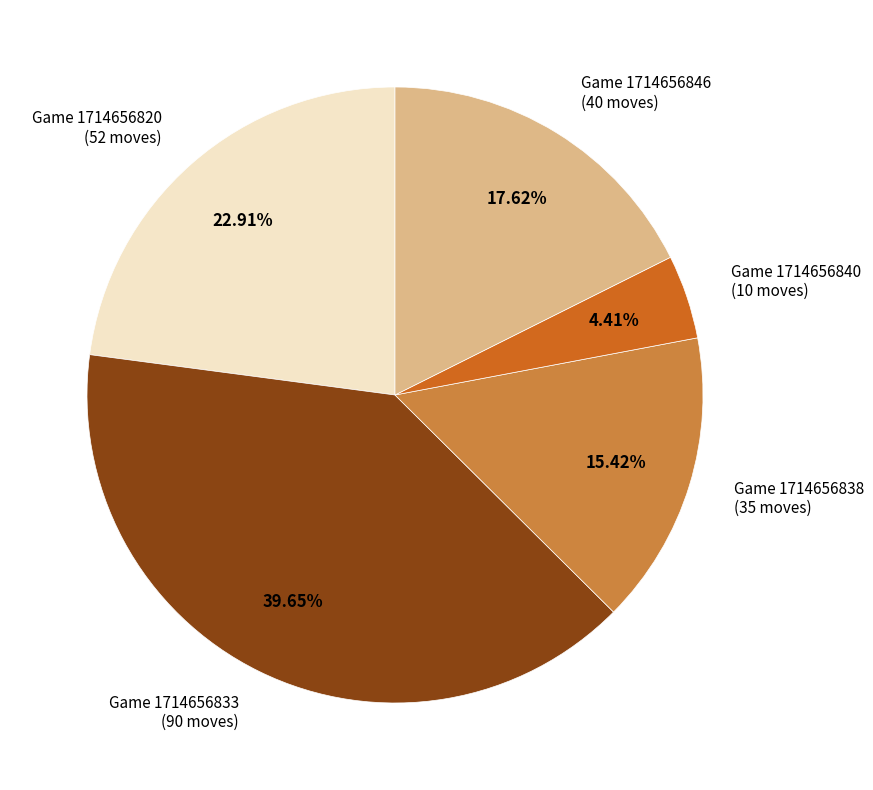

Which has a higher value, Game 1714656833 (90 moves) or Game 1714656838 (35 moves)?

Game 1714656833 (90 moves)